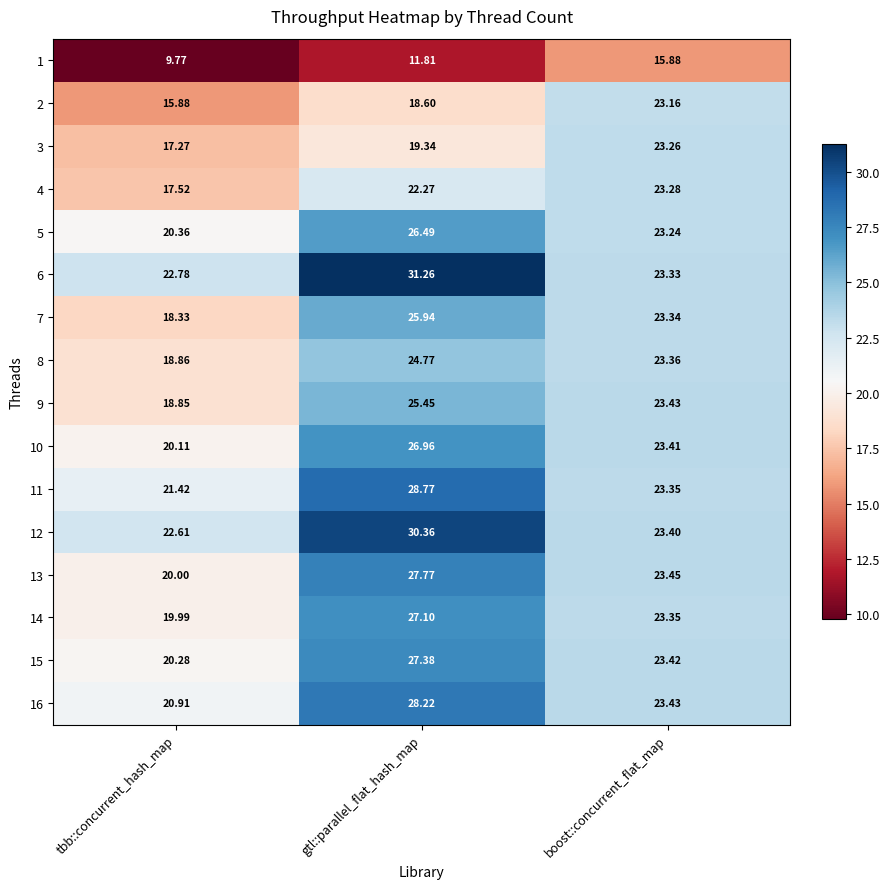

Which category has the highest value in the 12 series?

gtl::parallel_flat_hash_map